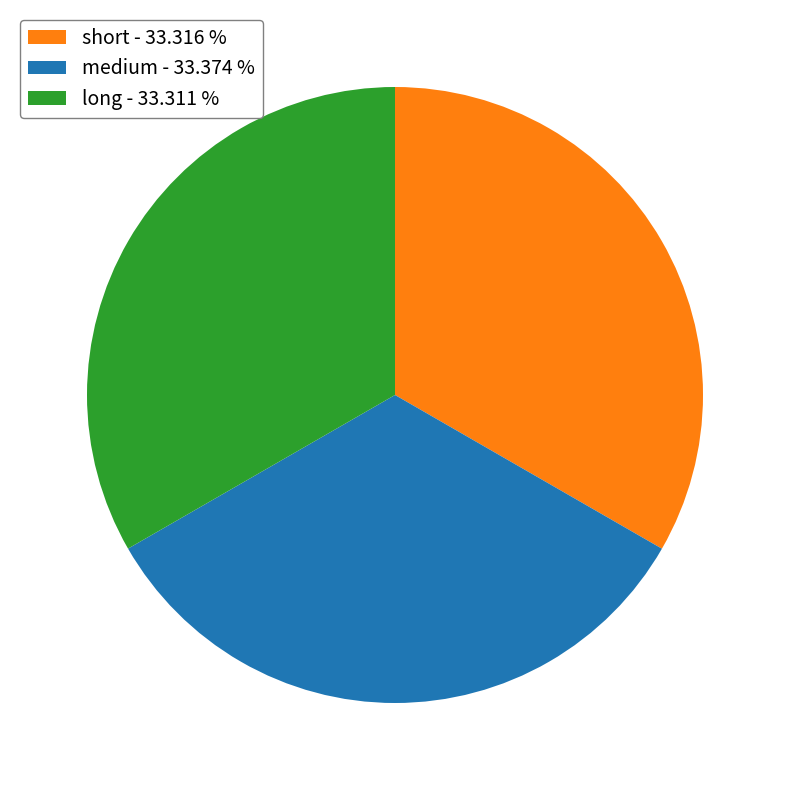

Approximately how many times larger is the value at long compared to short?

1.0